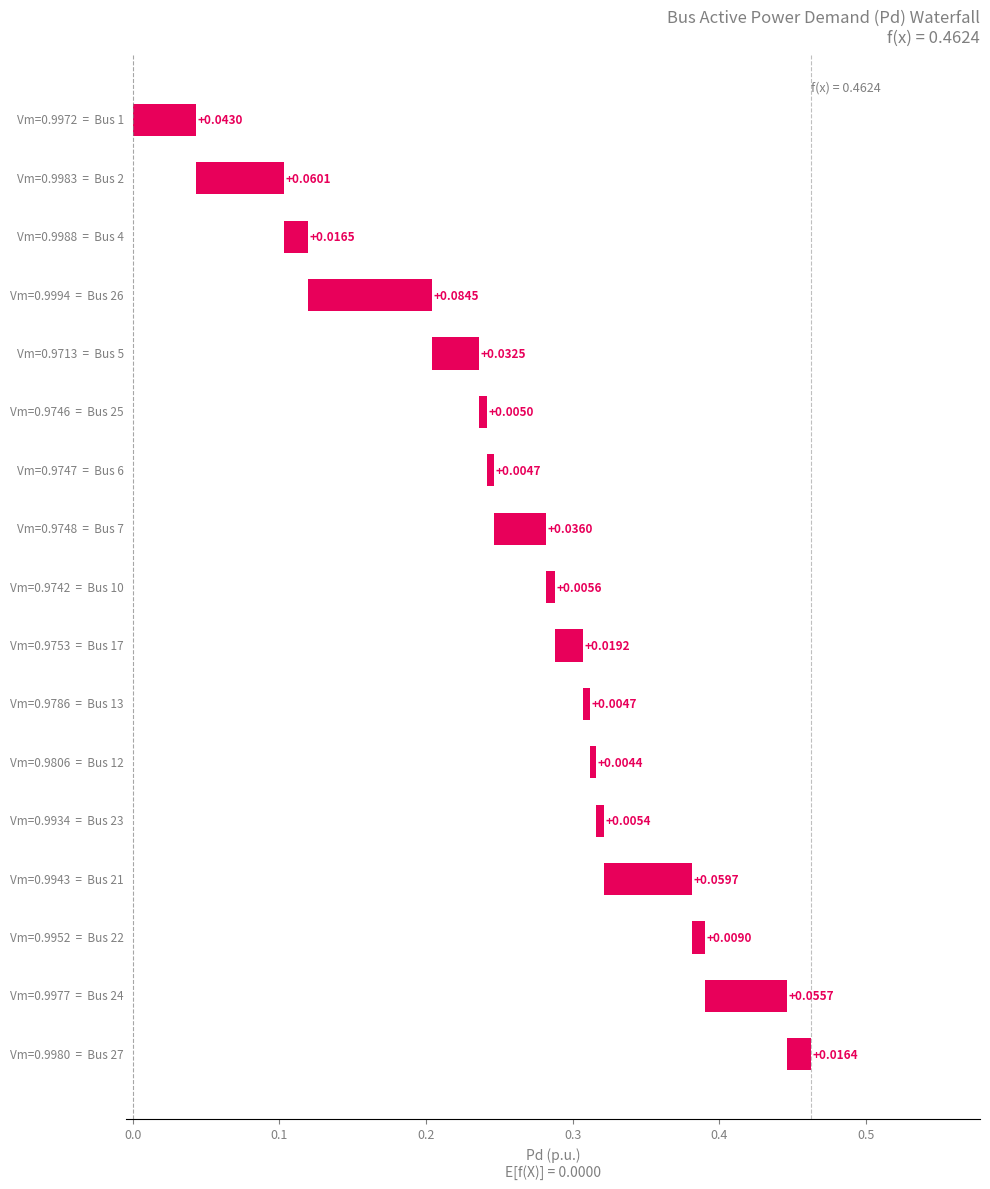

The Vm series shows 1.0 at Pd. True or false?

True